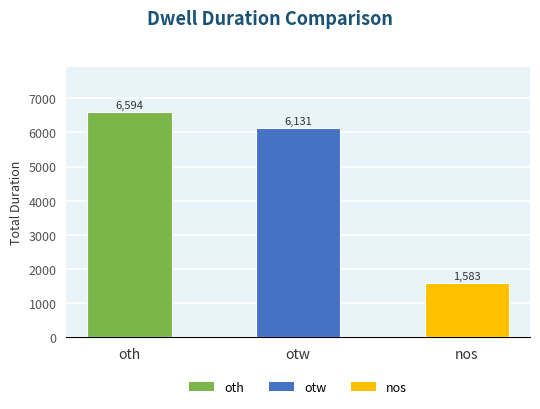

Reading left to right, transcribe all the data shown in this chart.

6594	6131	1583